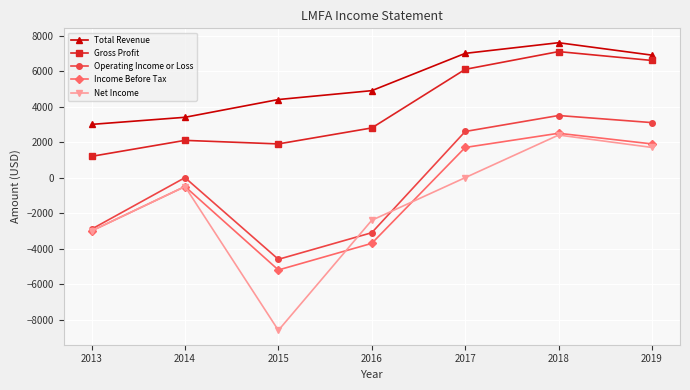

At which category is the sum across all series the highest?

2018